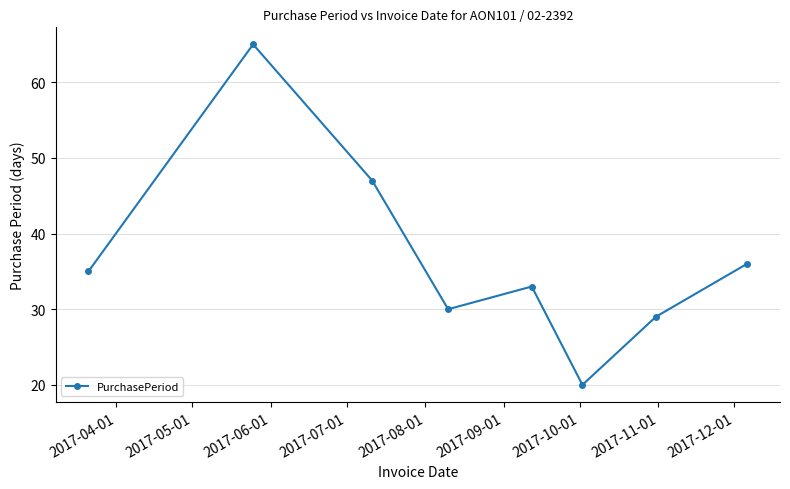

What is the value of the 3rd point from the left?

47